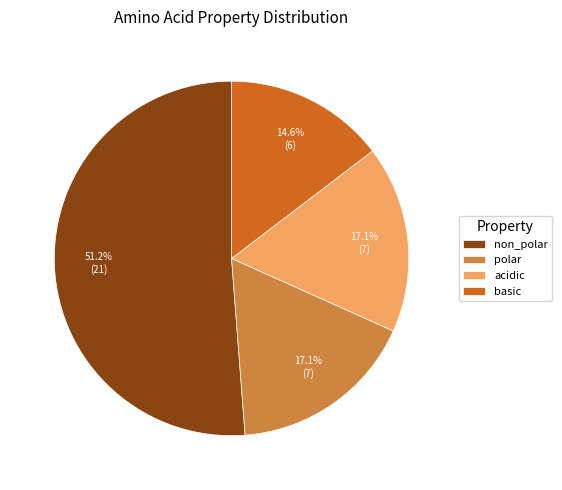

Which slice is the largest?

non_polar